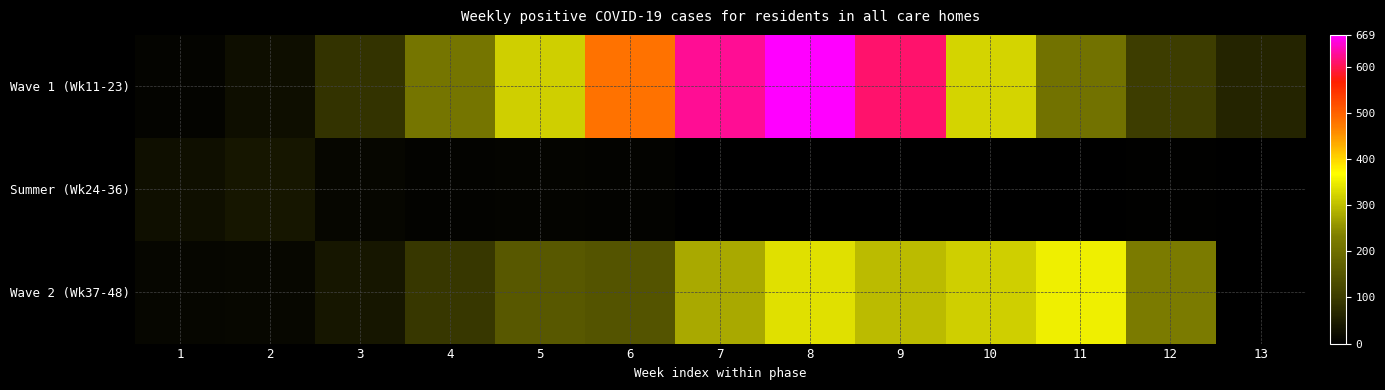

How many distinct data groups are displayed?

3